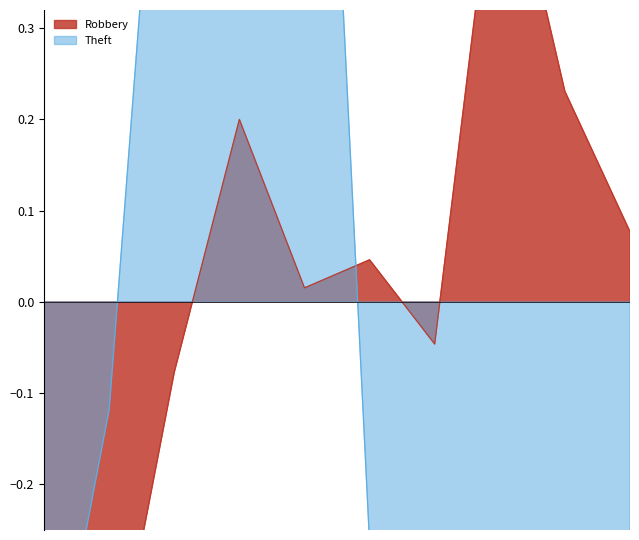

Reading left to right, transcribe all the data shown in this chart.

Robbery: 2015=-0.5	2016=-0.4	2017=-0.1	2018=0.2	2019=0.0	2020=0.0	2021=-0.0	2022=0.5	2023=0.2	2024=0.1
Theft: 2015=-0.5	2016=-0.1	2017=0.8	2018=1.1	2019=1.2	2020=-0.3	2021=-0.7	2022=-0.3	2023=-0.6	2024=-0.6